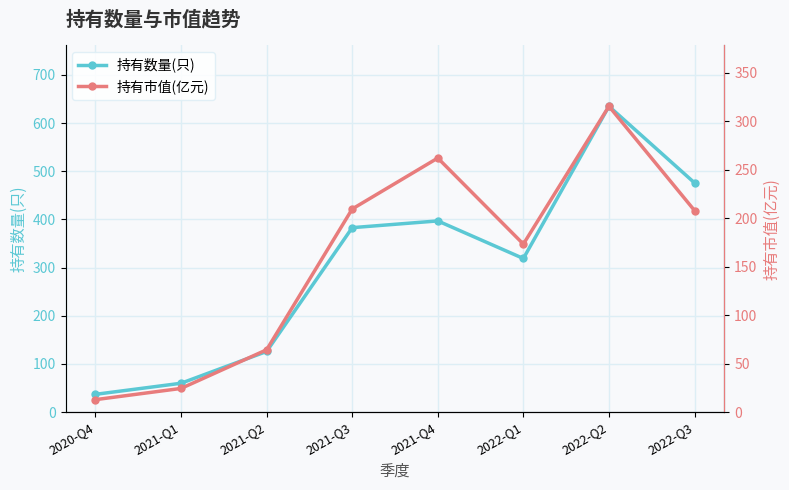

What is the average value of the 持有市值(亿元) series?

158.7